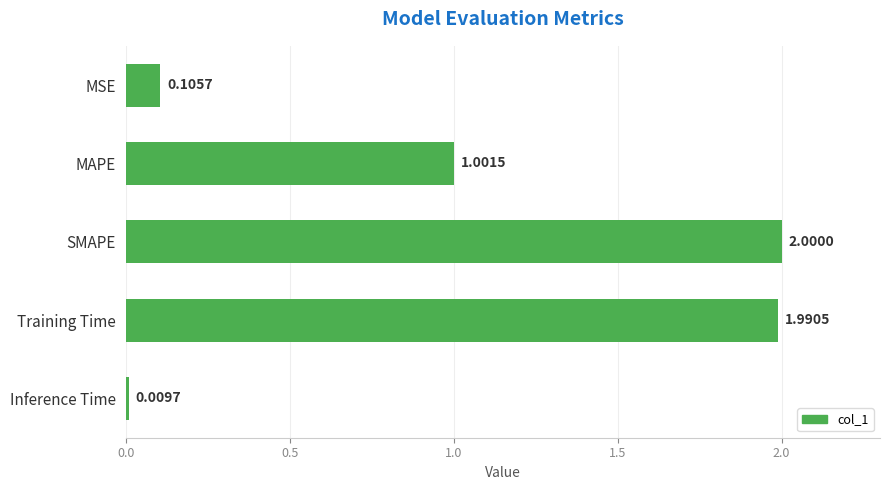

Which label corresponds to the smallest value in the chart?

Inference Time